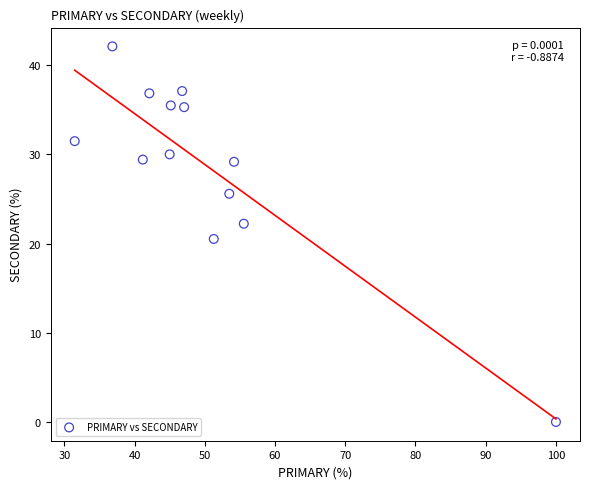

What is the range of X values (max minus min)?

68.5